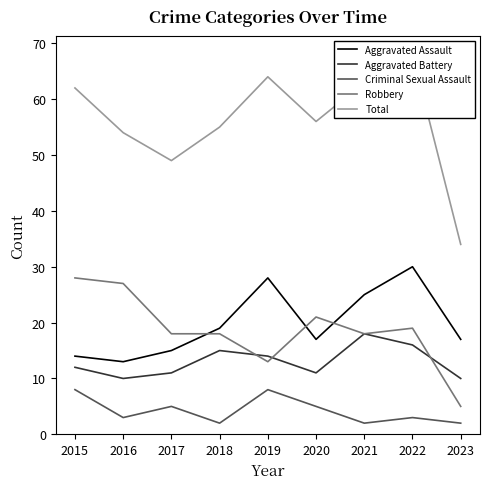

How many data points in Aggravated Assault are less than 17?

3